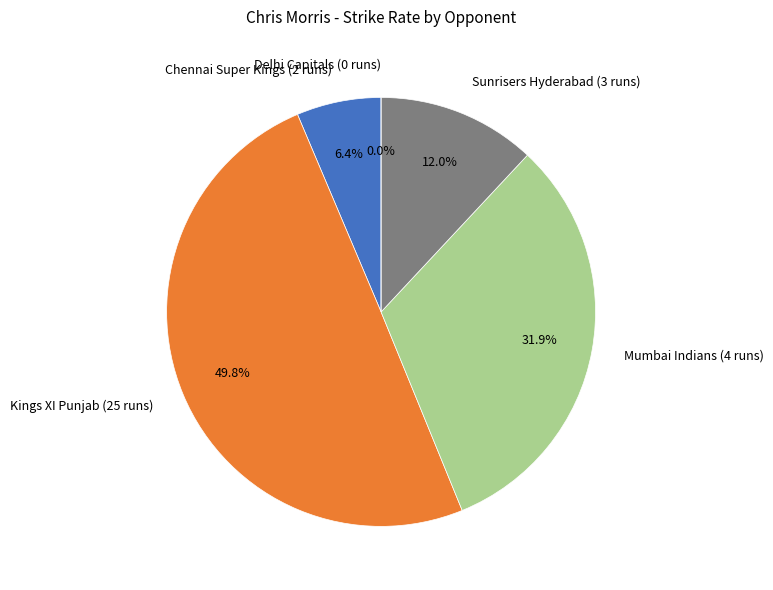

To the nearest percent, what is the difference between the largest and smallest slice percentages?

50%